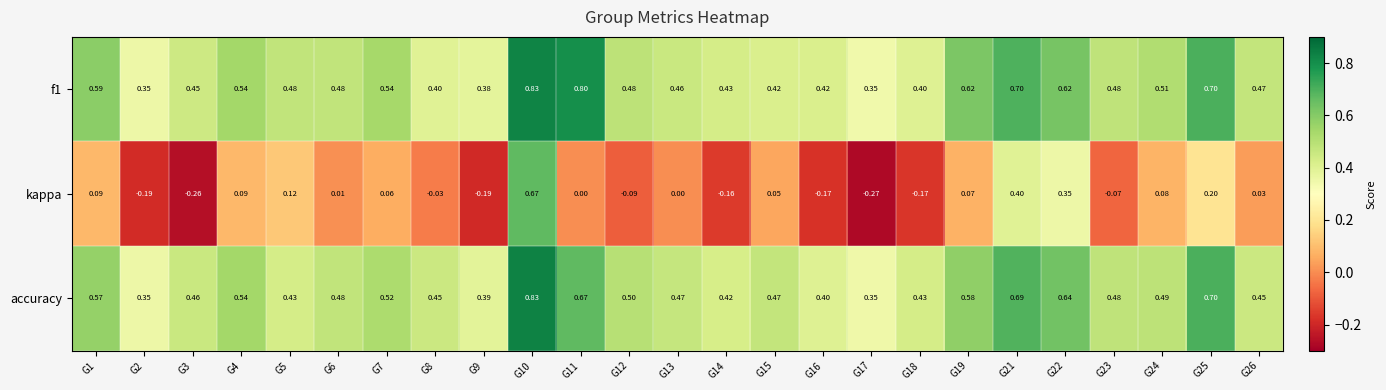

Which series has the widest spread of values?

kappa